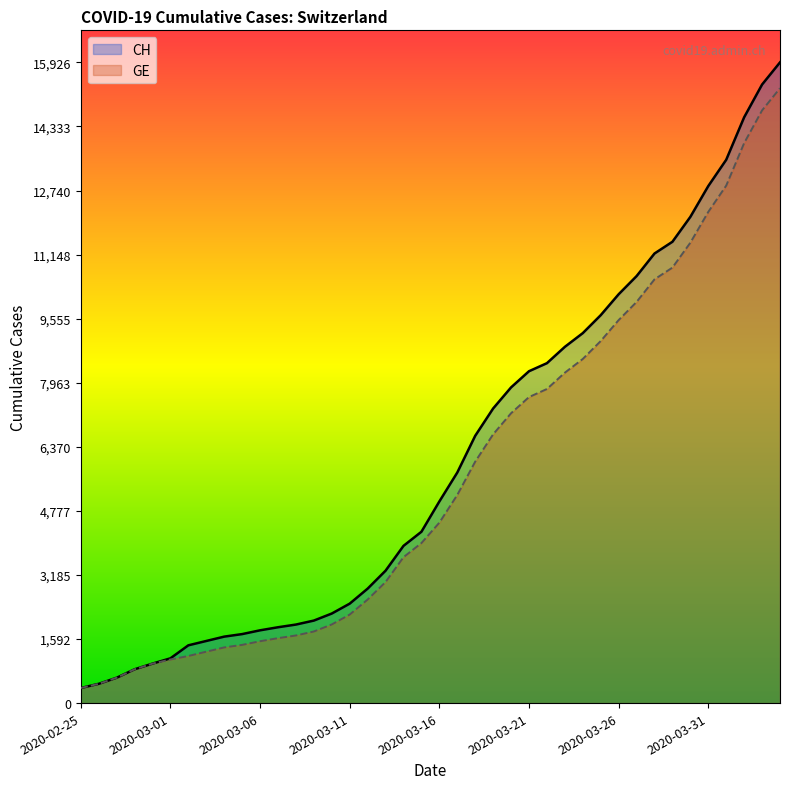

Is it true that GE equals 8329 at 2020-03-17?

False